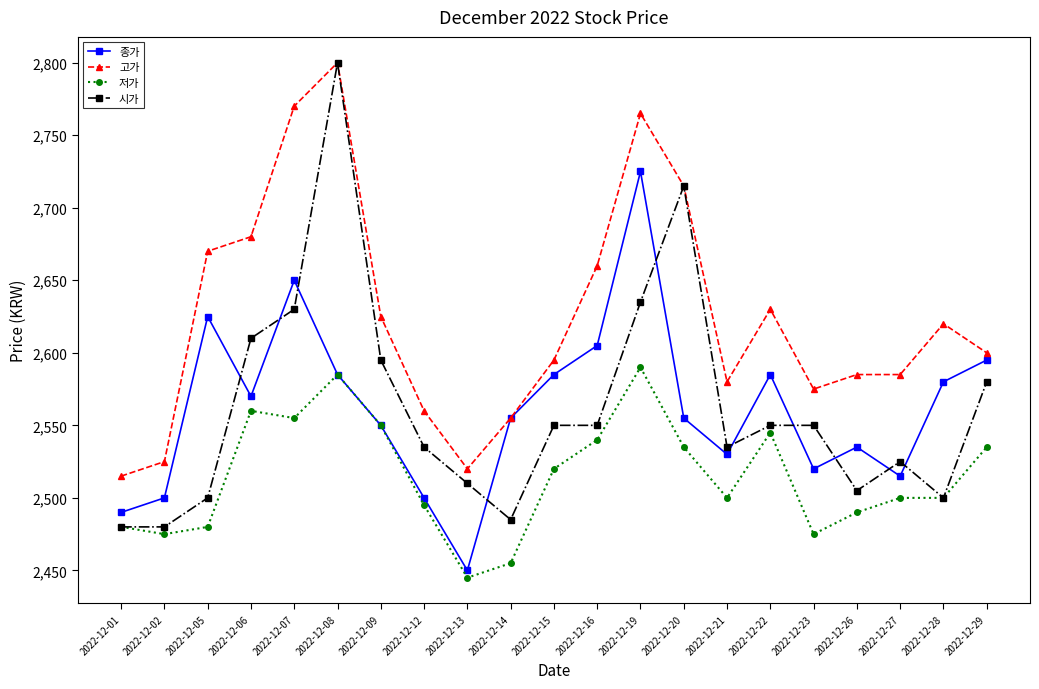

At which category does 종가 reach its first local peak?

2022-12-05